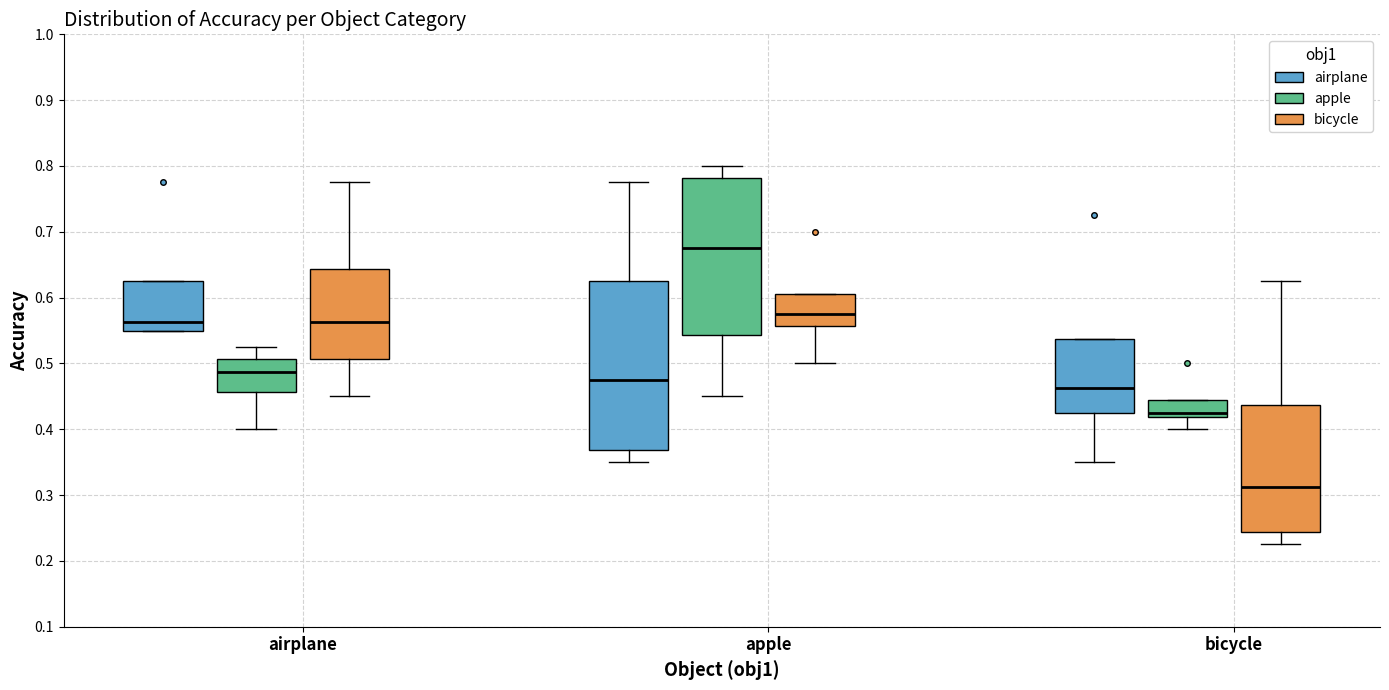

Where does the lower whisker of the box for bicycle (bicycle) end on the y-axis? The values are not printed on the chart, so give them approximately, as read against the axis.

0.23